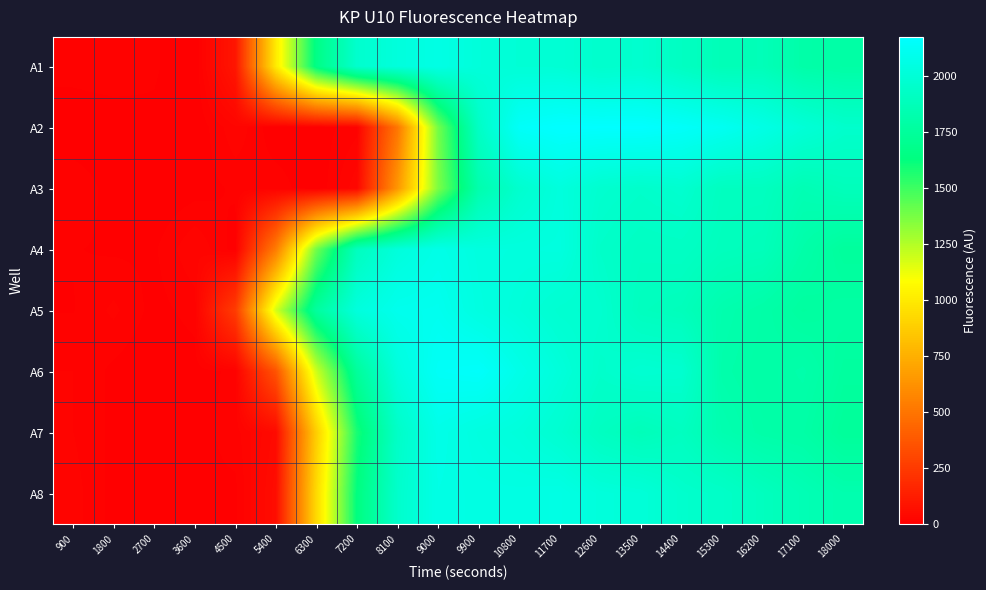

List the series in order of their peak value, highest first.

A2, A6, A5, A7, A4, A8, A1, A3